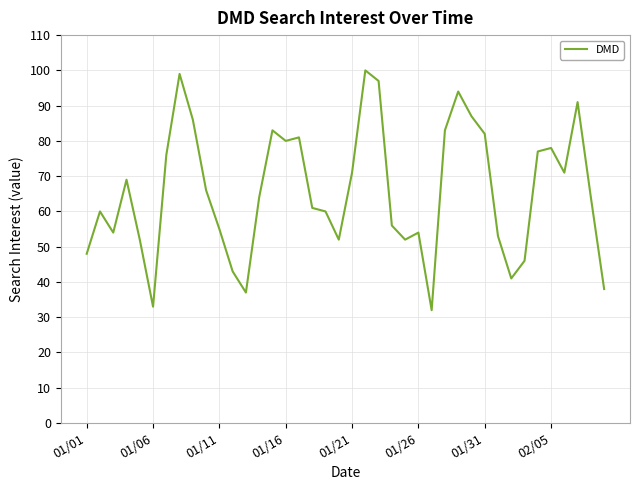

What is the difference between the maximum and minimum values?

68